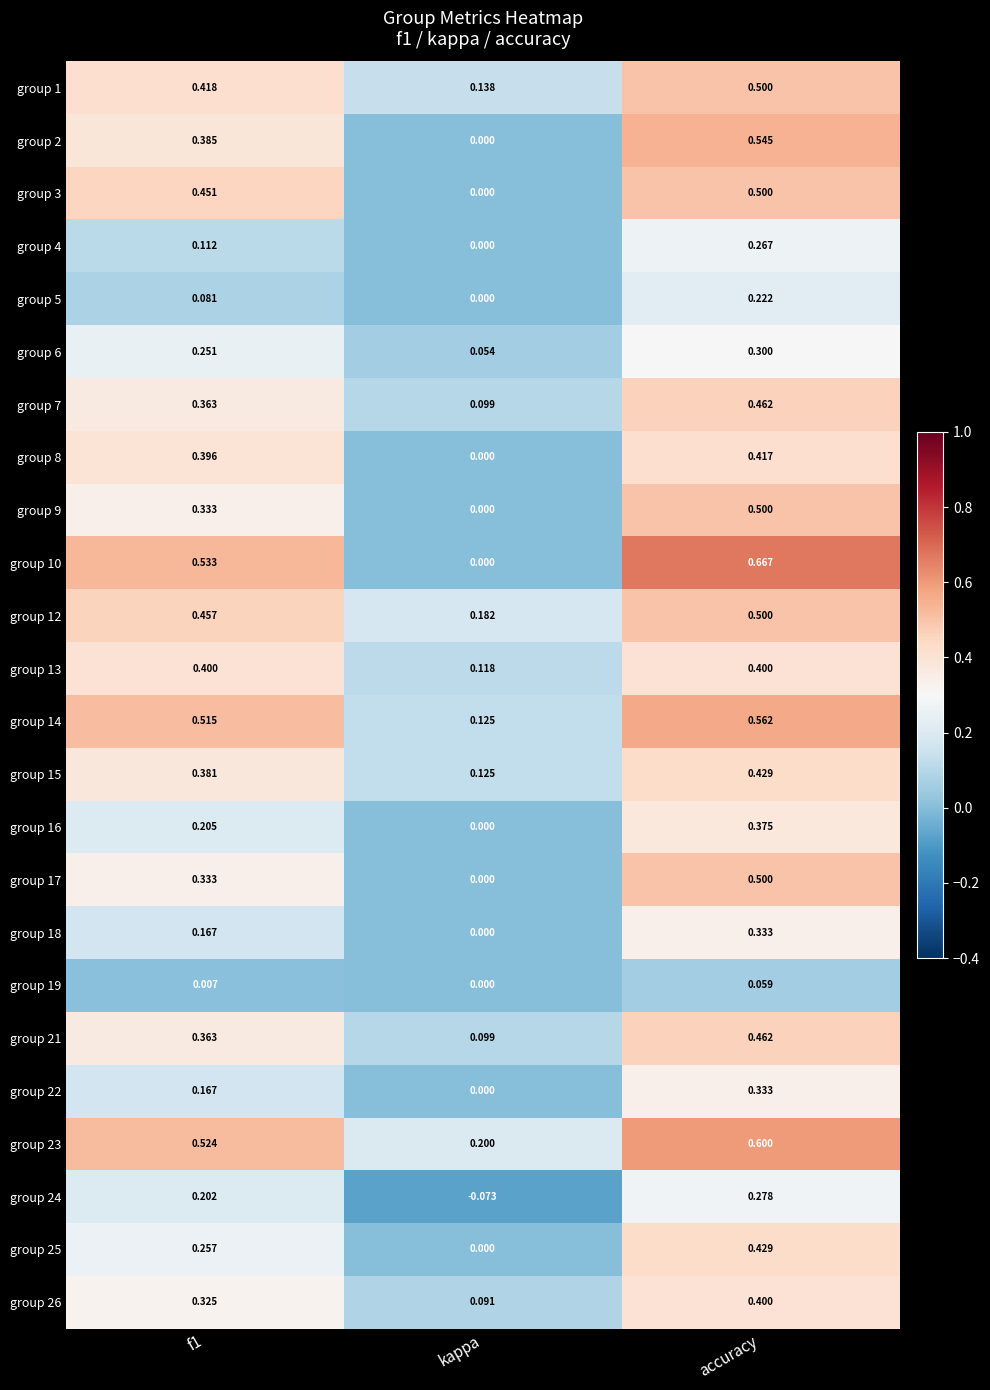

At which label does group 7 reach its peak?

accuracy